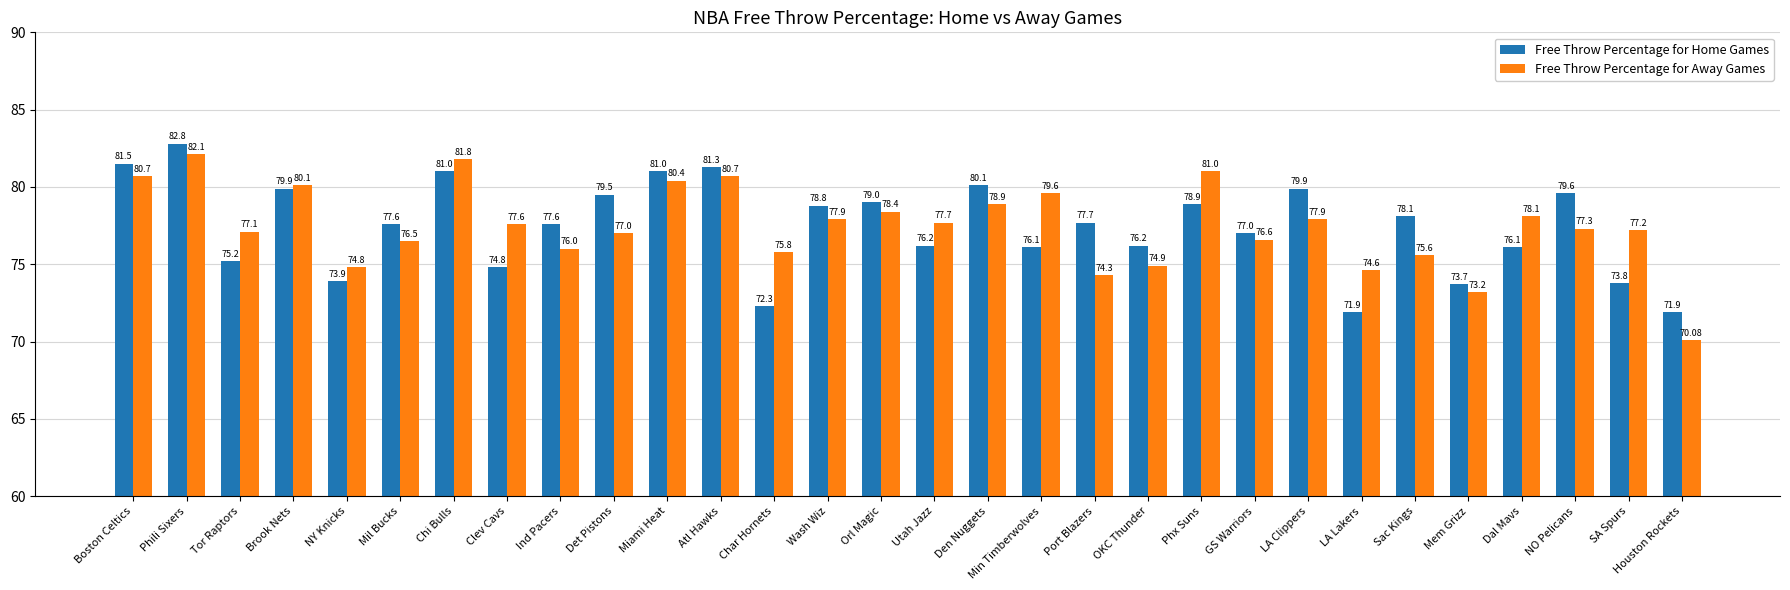

Rank the series by their maximum value, from highest to lowest.

Free Throw Percentage for Home Games, Free Throw Percentage for Away Games